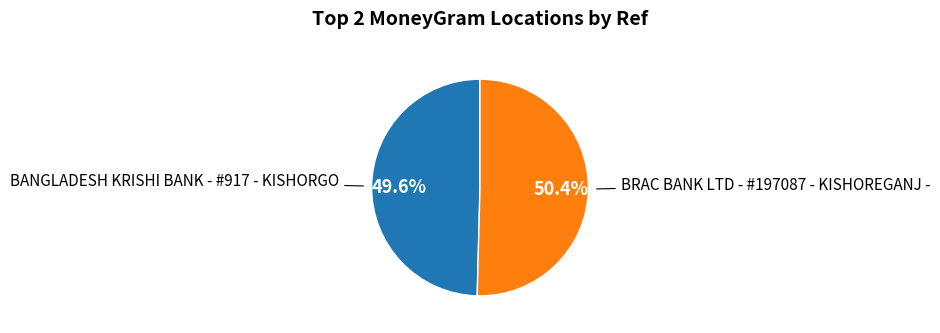

To the nearest percent, what is the average slice percentage?

50%